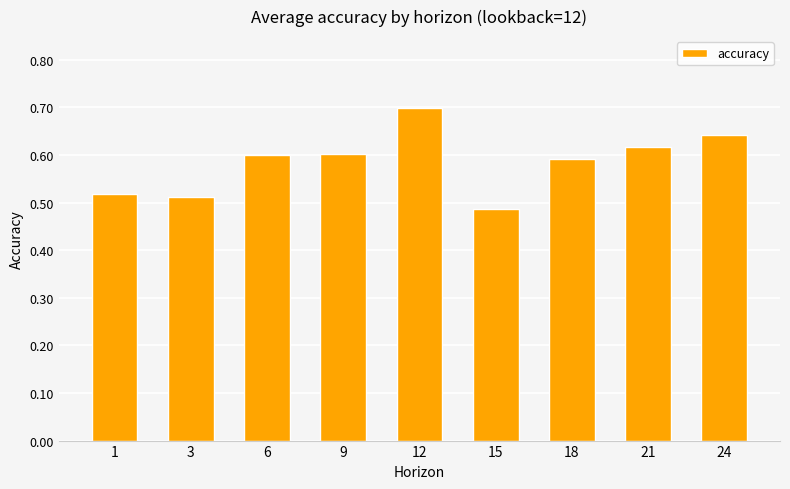

What is the maximum value shown in the chart?

0.7